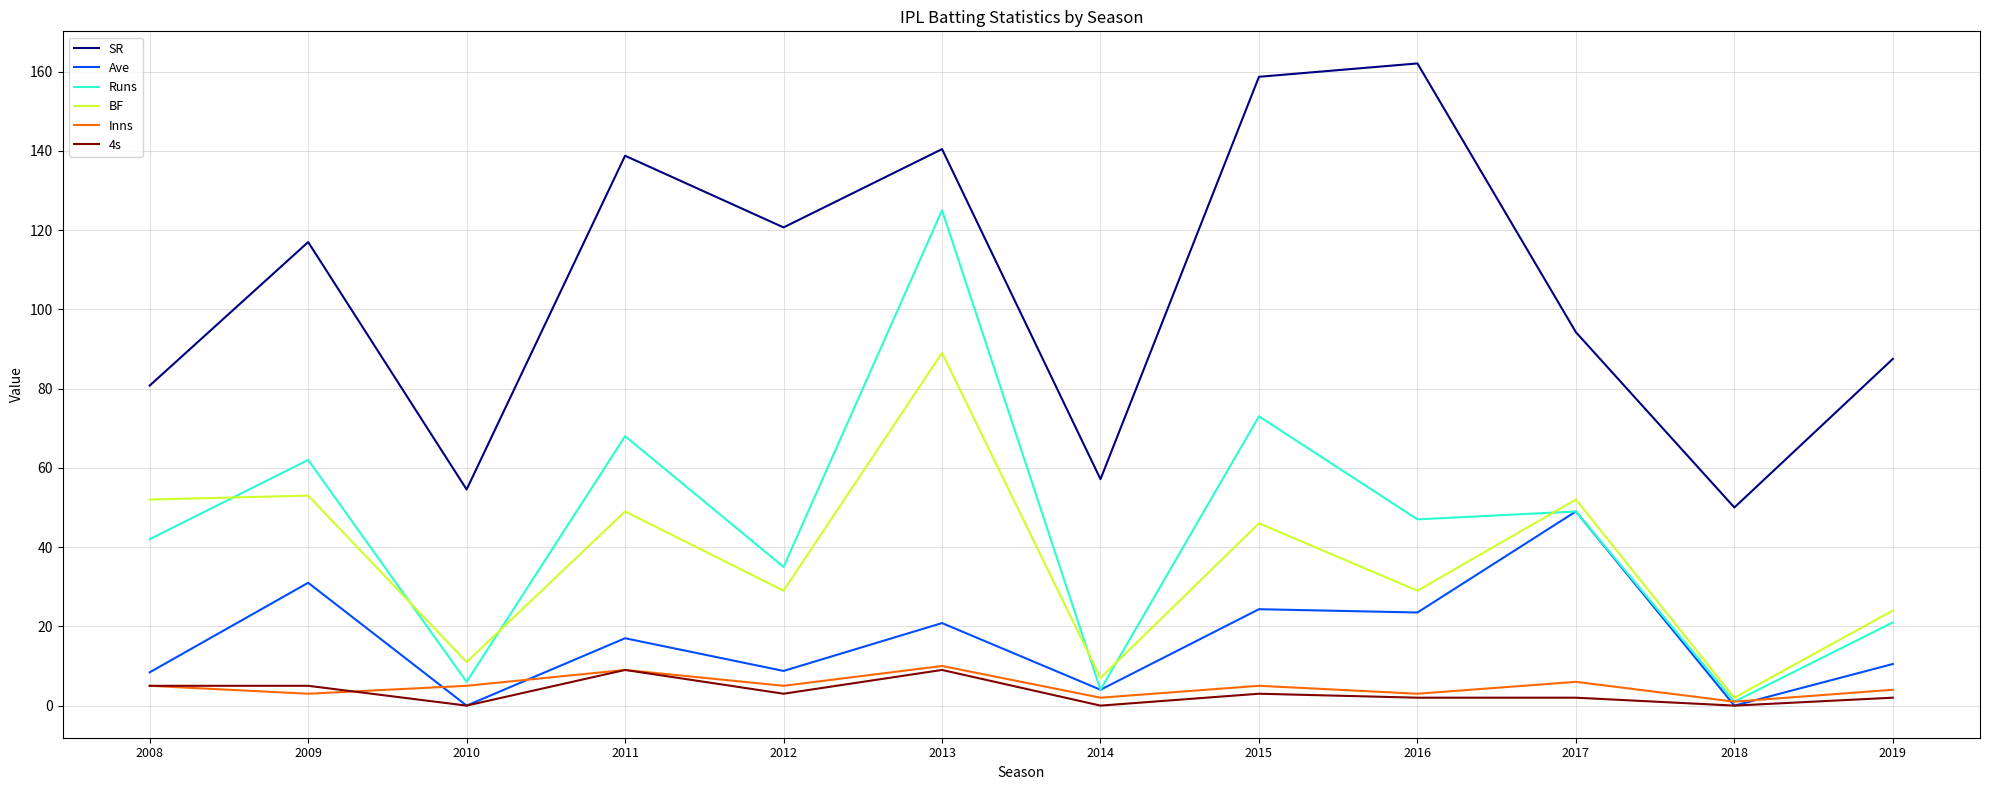

What is the difference between the maximum and minimum values in the Inns series?

9.0